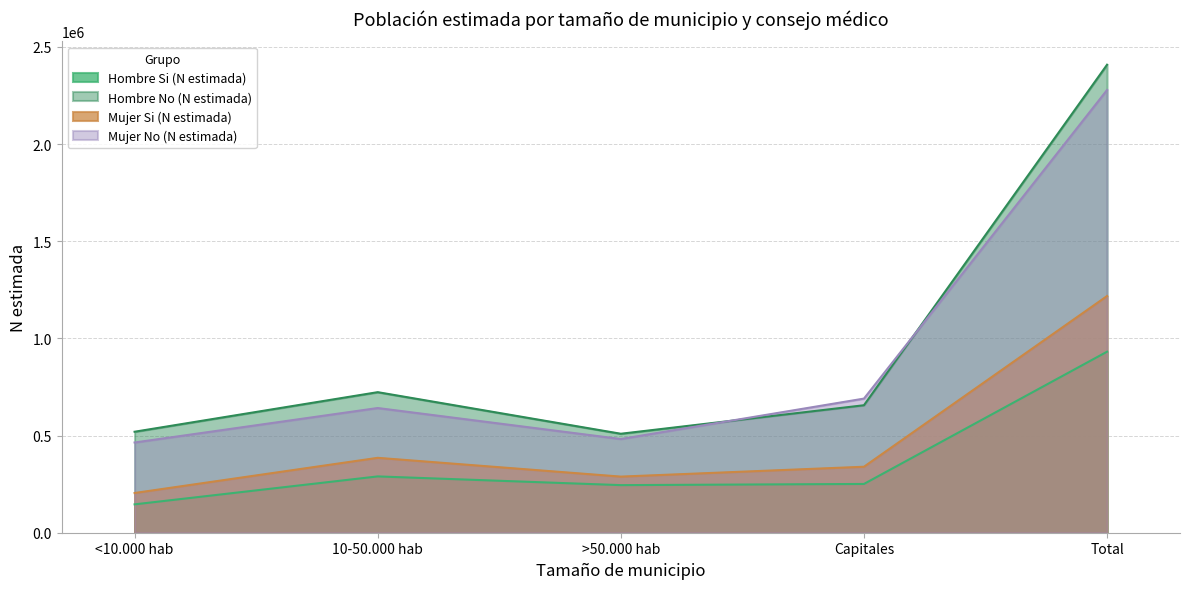

Does the chart display data point markers on the line(s)?

No